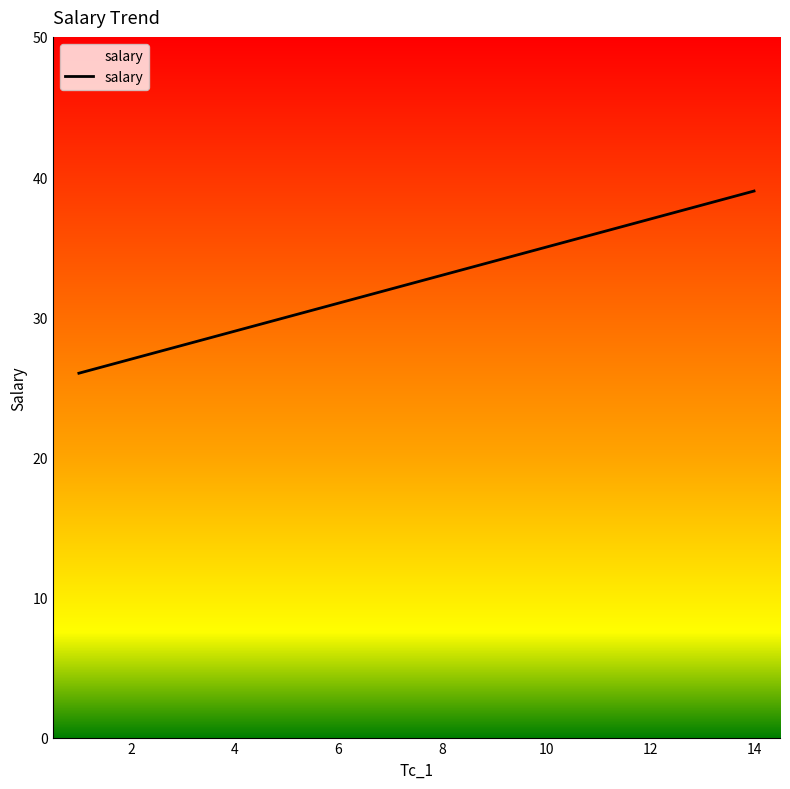

What is the difference between the maximum and minimum values?

13